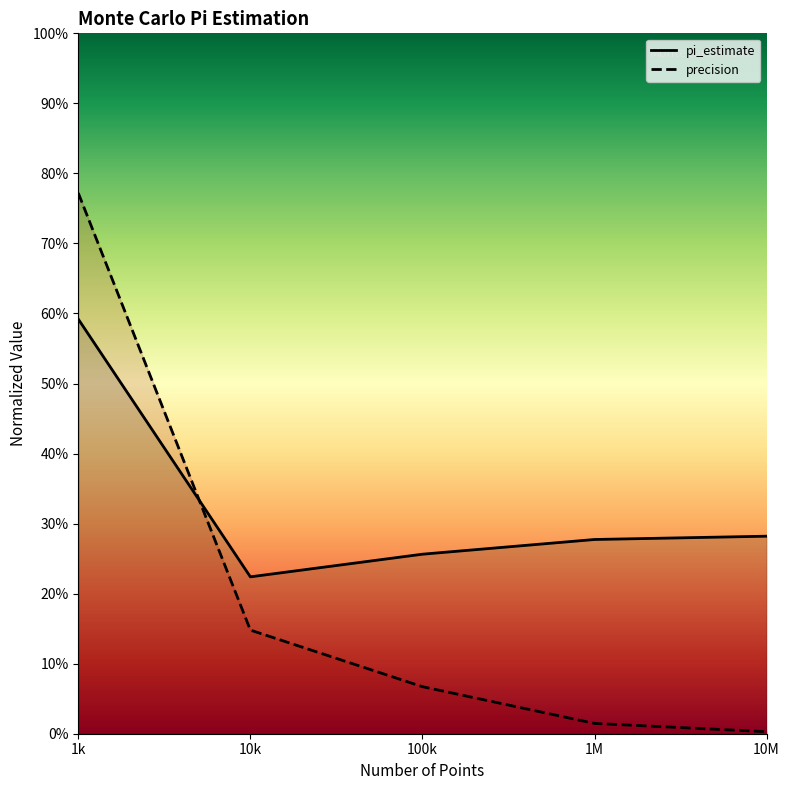

Rank the series by their average value, from highest to lowest.

pi_estimate, precision